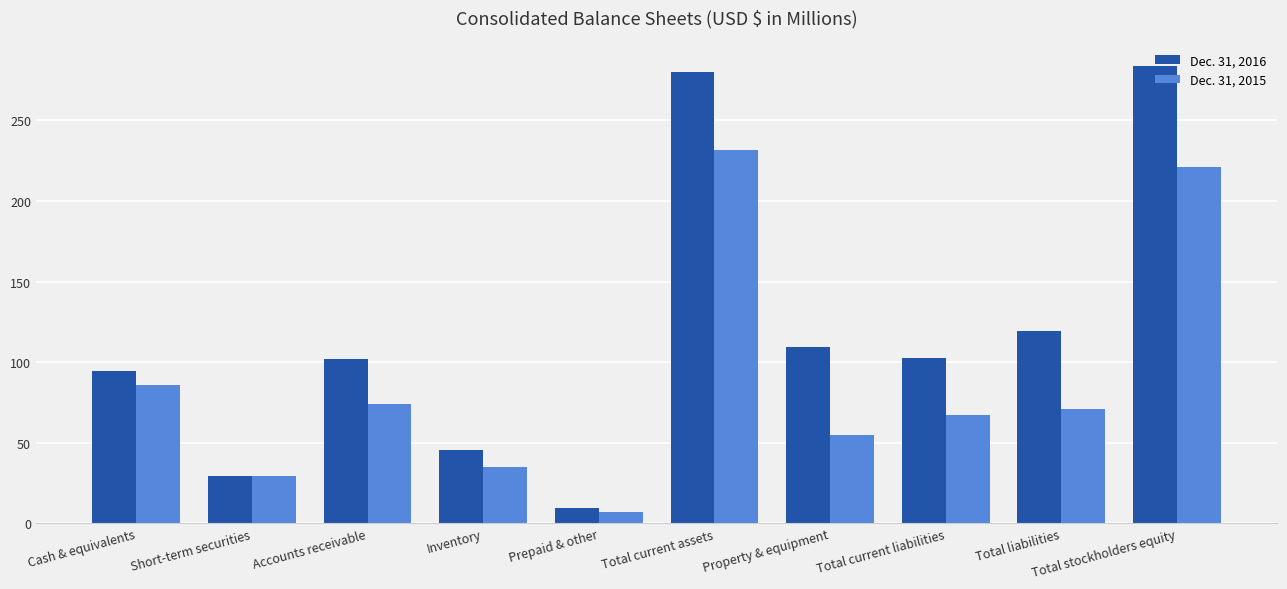

At Total liabilities, list the series in order from largest to smallest.

Dec. 31, 2016, Dec. 31, 2015